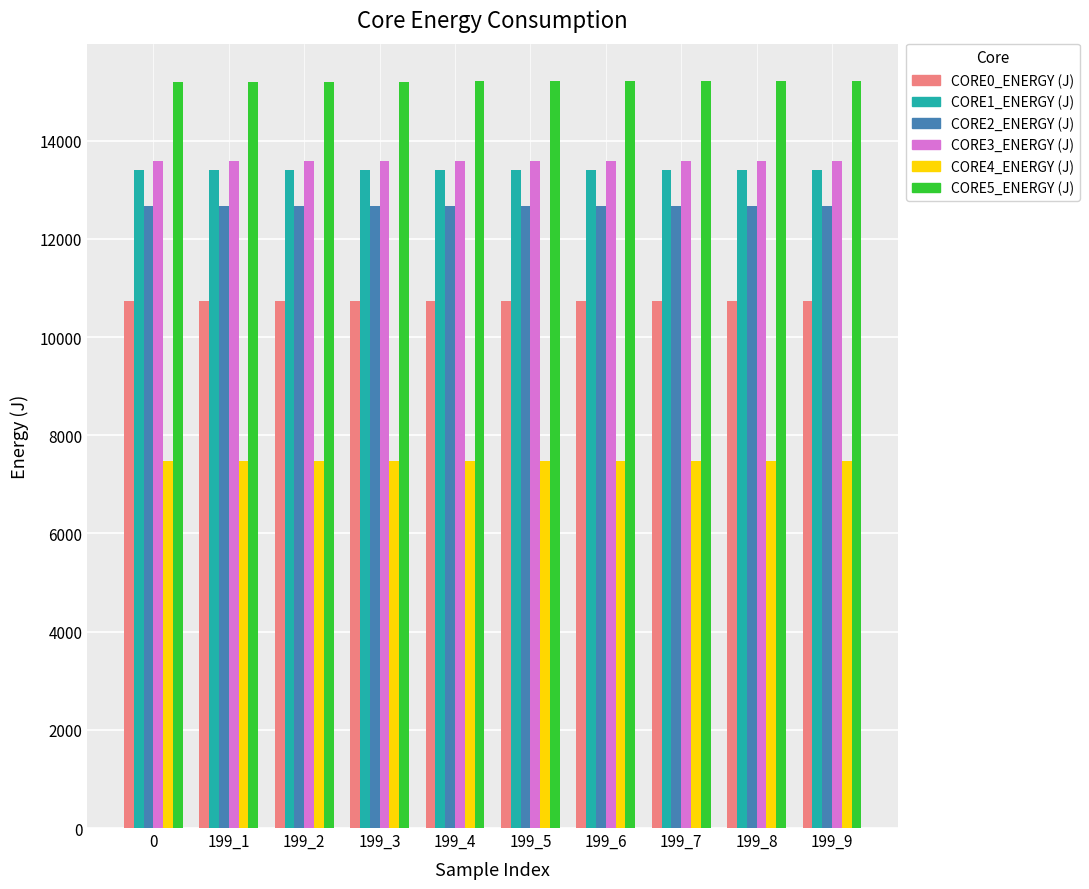

At how many categories does at least one series exceed 11699?

10